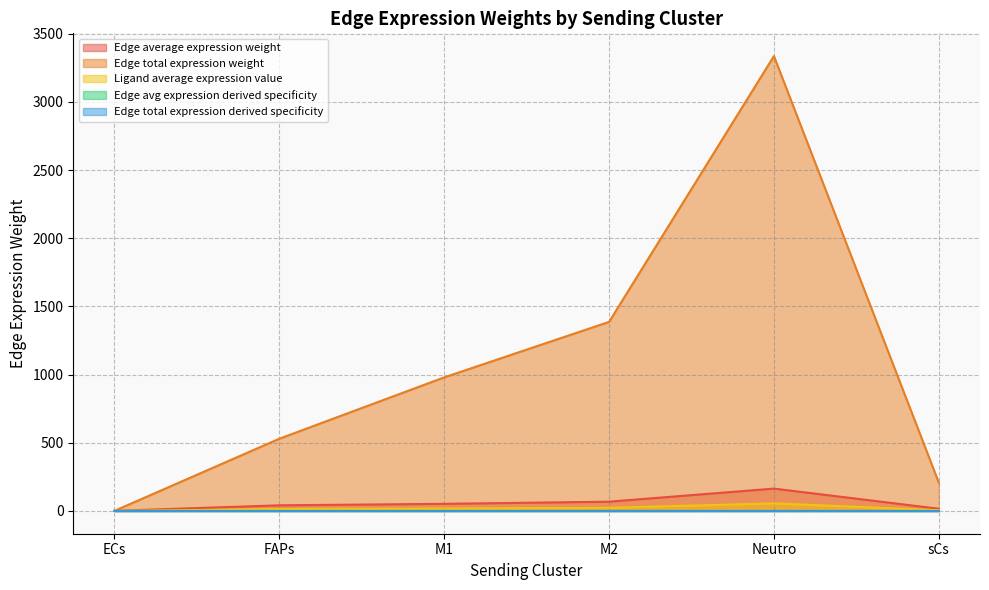

The Edge total expression derived specificity series shows 0.0 at sCs. True or false?

True